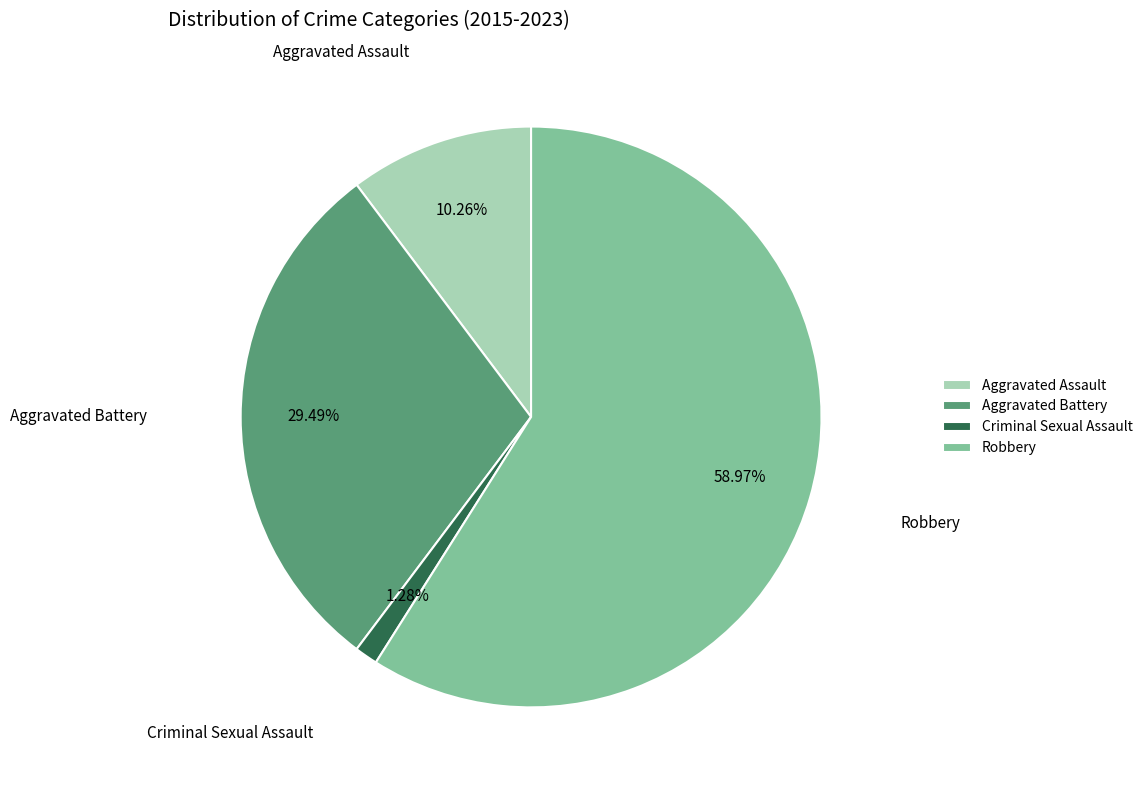

To the nearest percent, what is the difference between the largest and smallest slice percentages?

58%